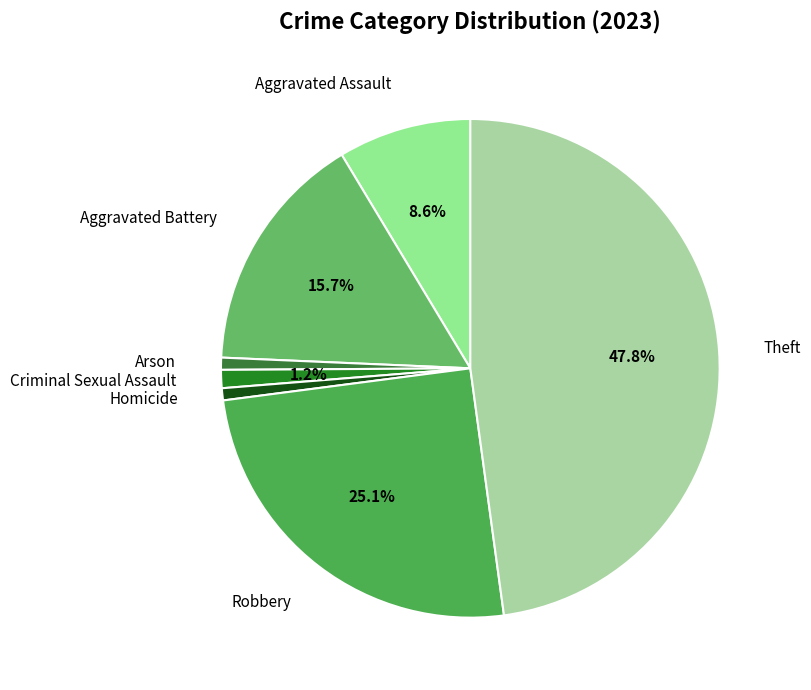

To the nearest percent, what percentage of the pie is Theft?

48%